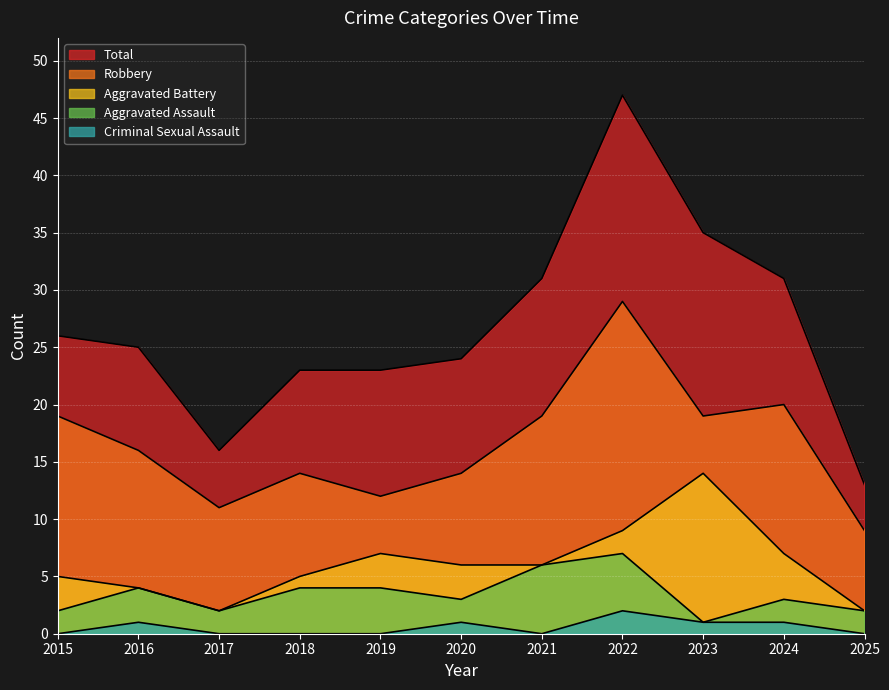

Between 2017 and 2023, which series saw the biggest shift?

Total